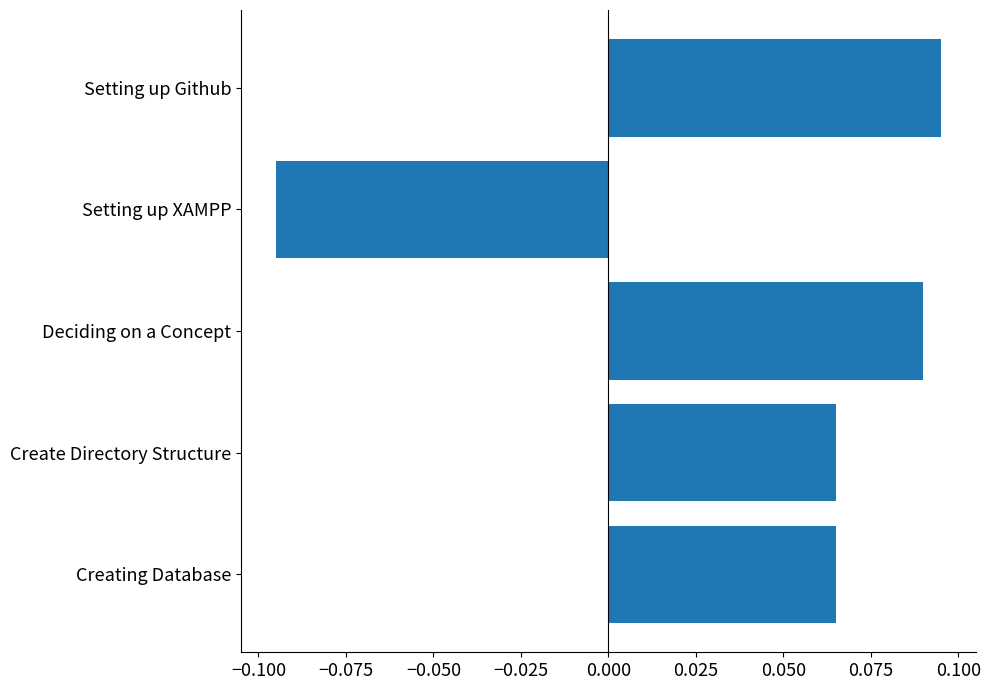

What is the change in value from Setting up XAMPP to Creating Database?

+0.2